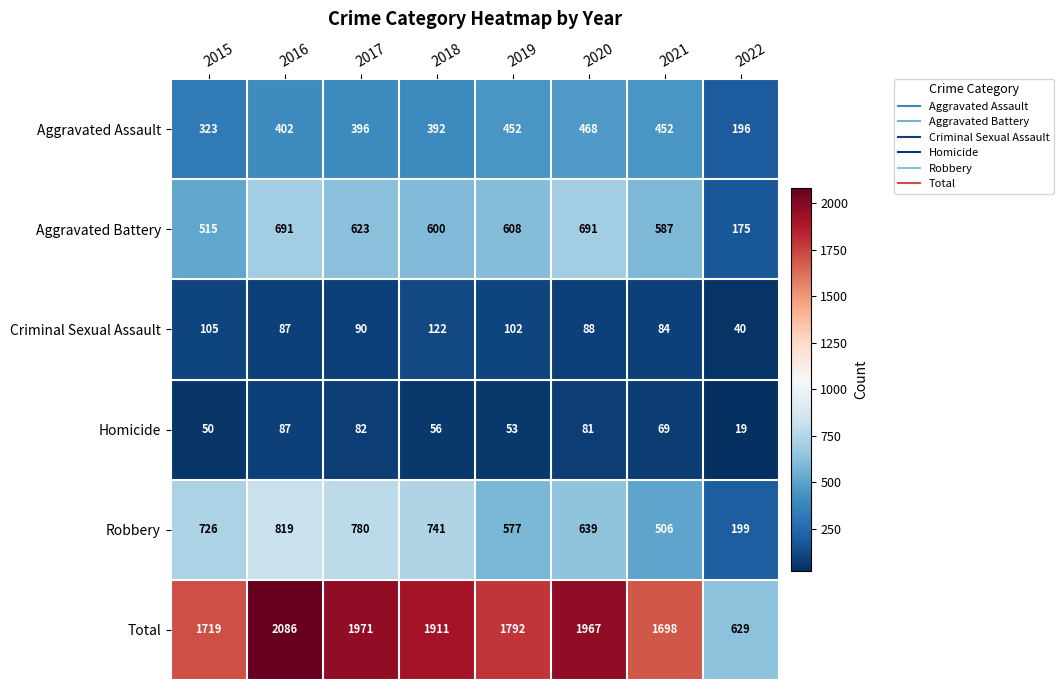

Rank the series at 2018 from lowest to highest value.

Homicide, Criminal Sexual Assault, Aggravated Assault, Aggravated Battery, Robbery, Total